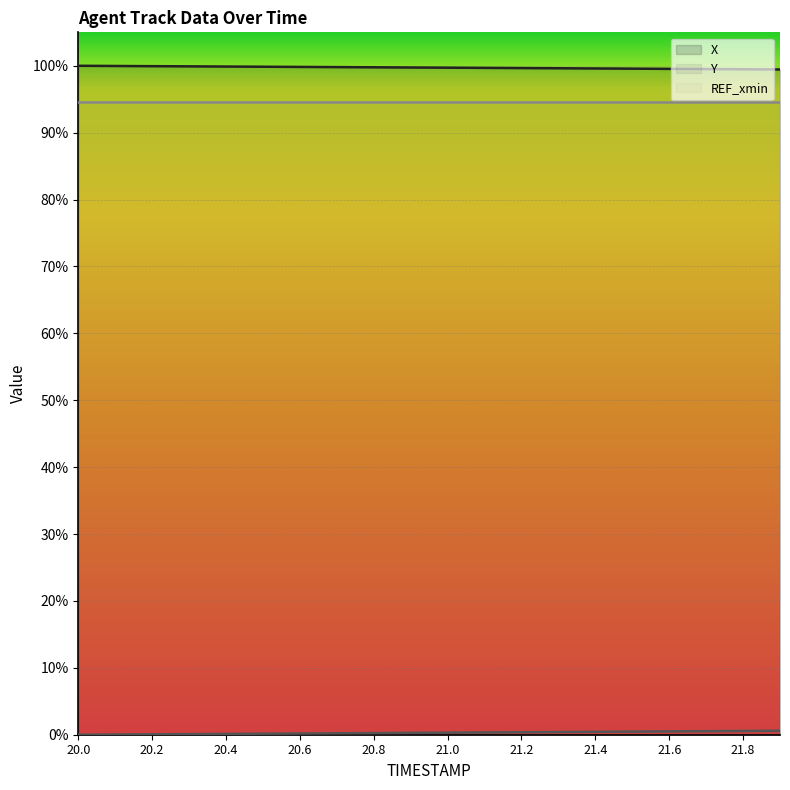

Which series changed the most between 20.1 and 21.1?

Y